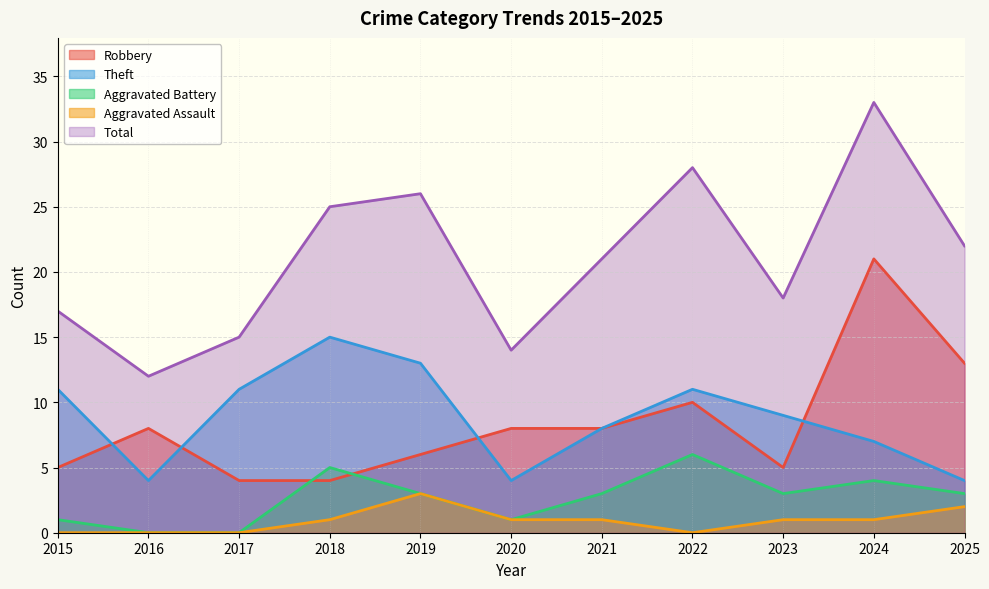

Between 2015 and 2022, which series saw the biggest shift?

Total